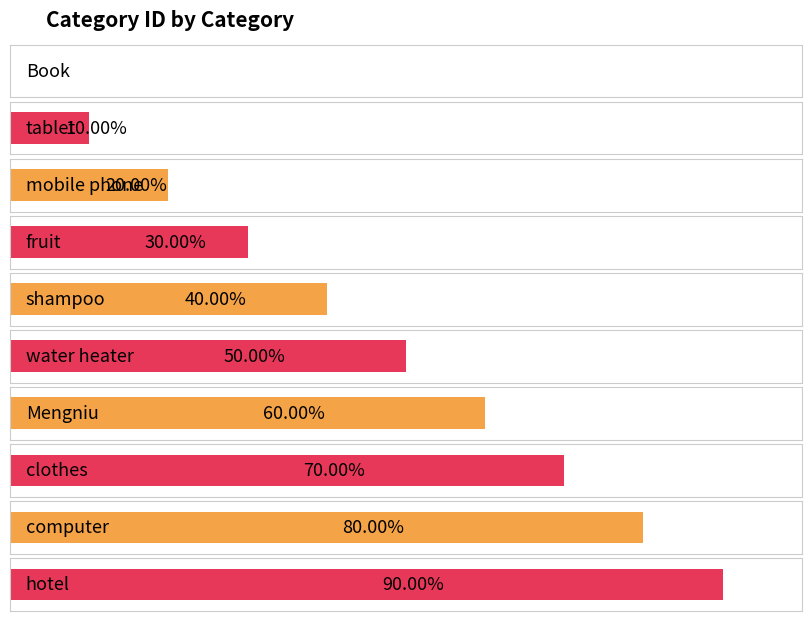

Which category has the lowest value across all series?

Book